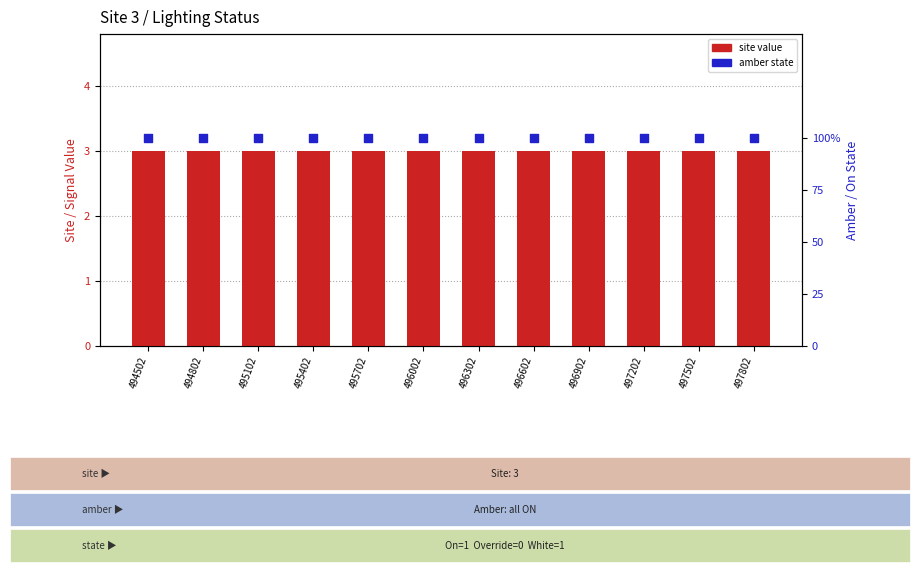

At which category is the sum across all series the highest?

494502